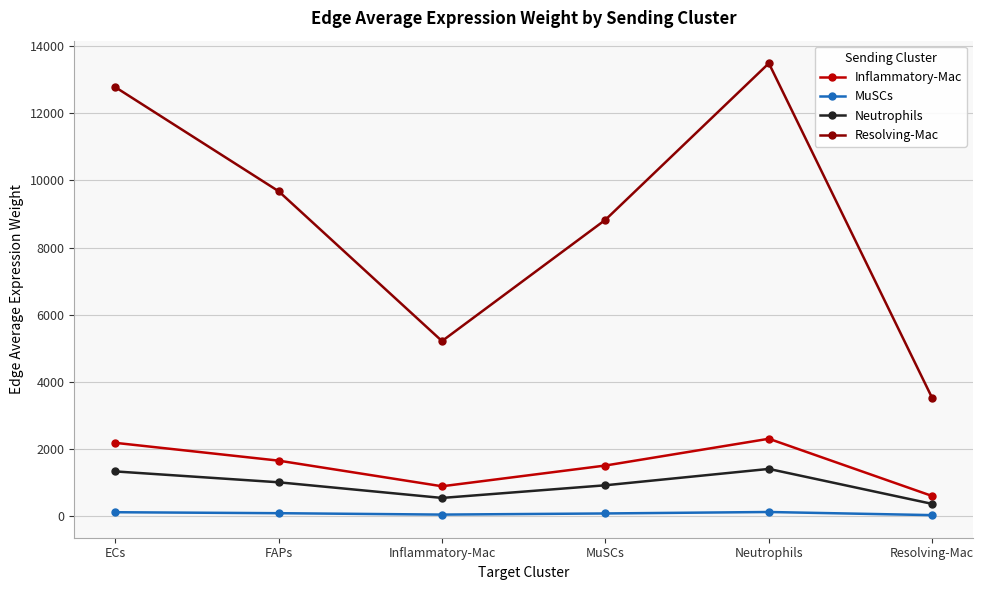

At Neutrophils, list the series in order from largest to smallest.

Resolving-Mac, Inflammatory-Mac, Neutrophils, MuSCs